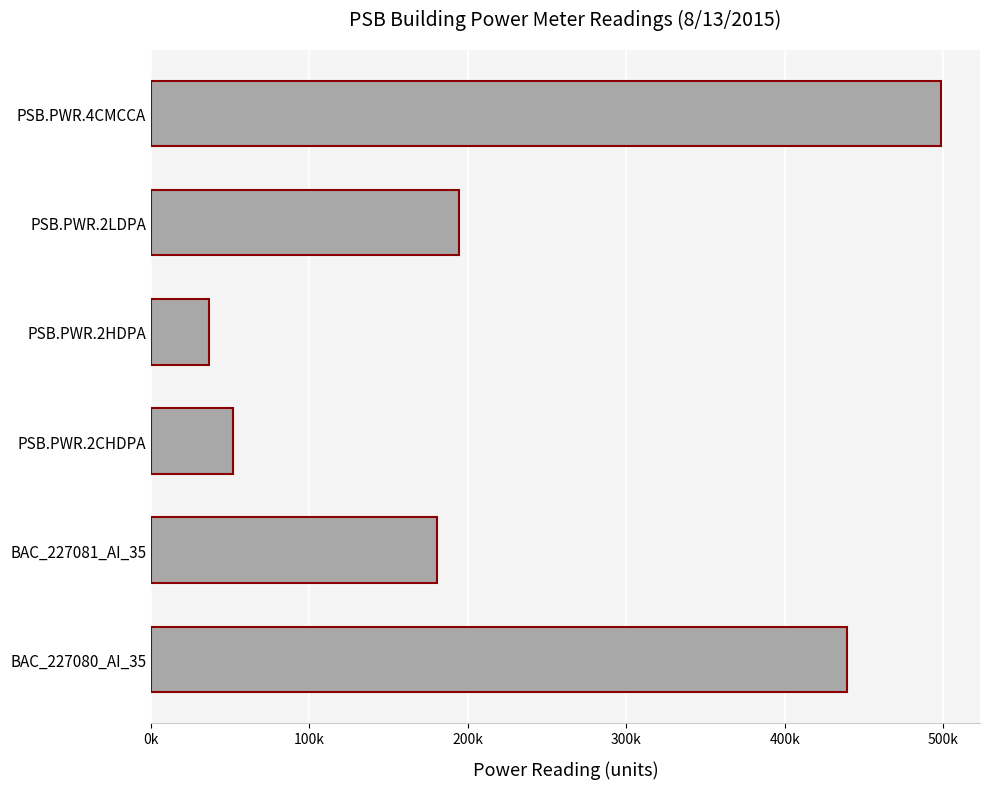

List the labels in order of value, largest first.

PSB.PWR.4CMCCA, BAC_227080_AI_35, PSB.PWR.2LDPA, BAC_227081_AI_35, PSB.PWR.2CHDPA, PSB.PWR.2HDPA